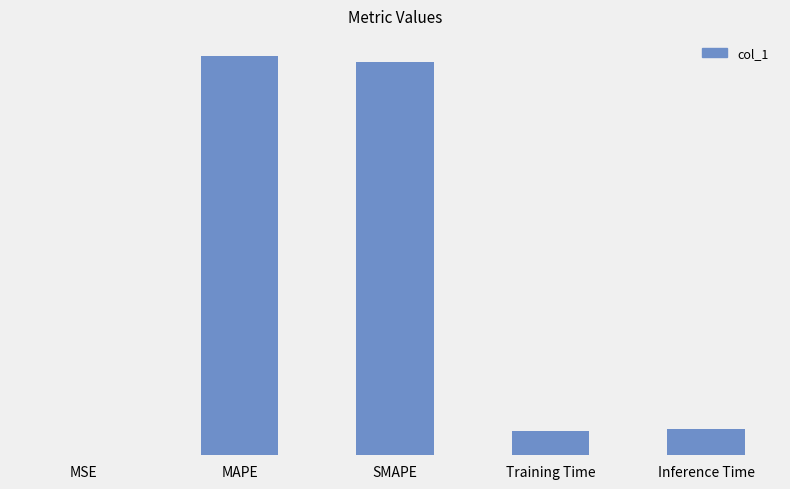

What is the greatest value displayed?

2.9